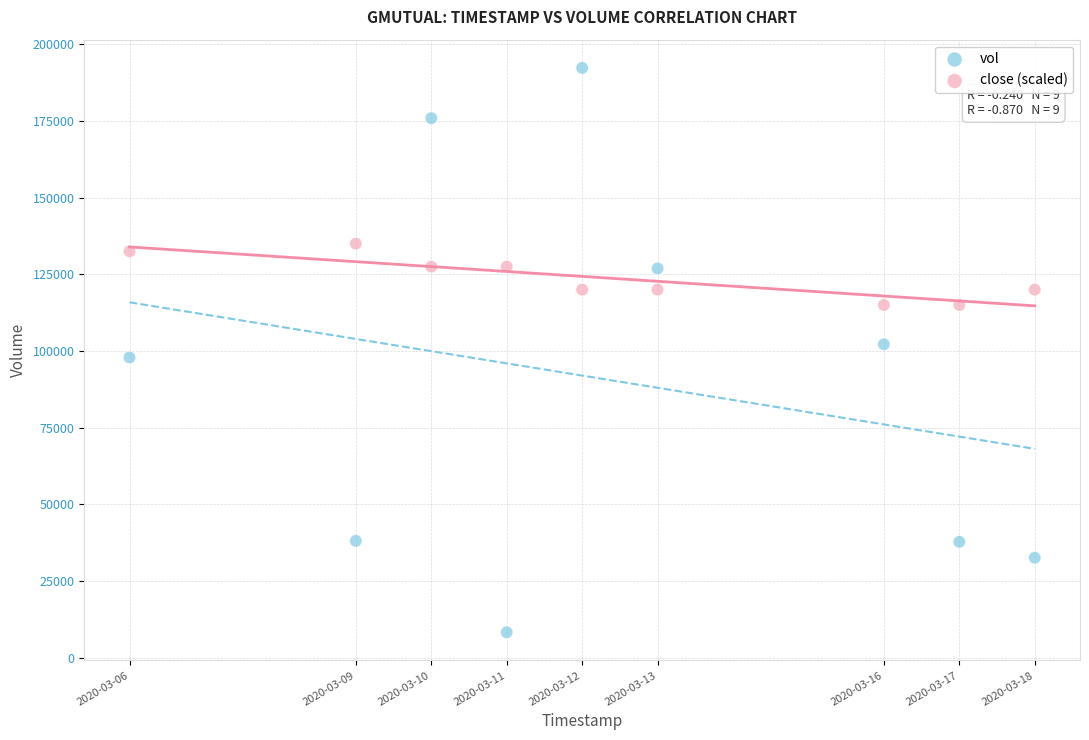

Across all data points, what is the range of X values (max minus min)?

1036800